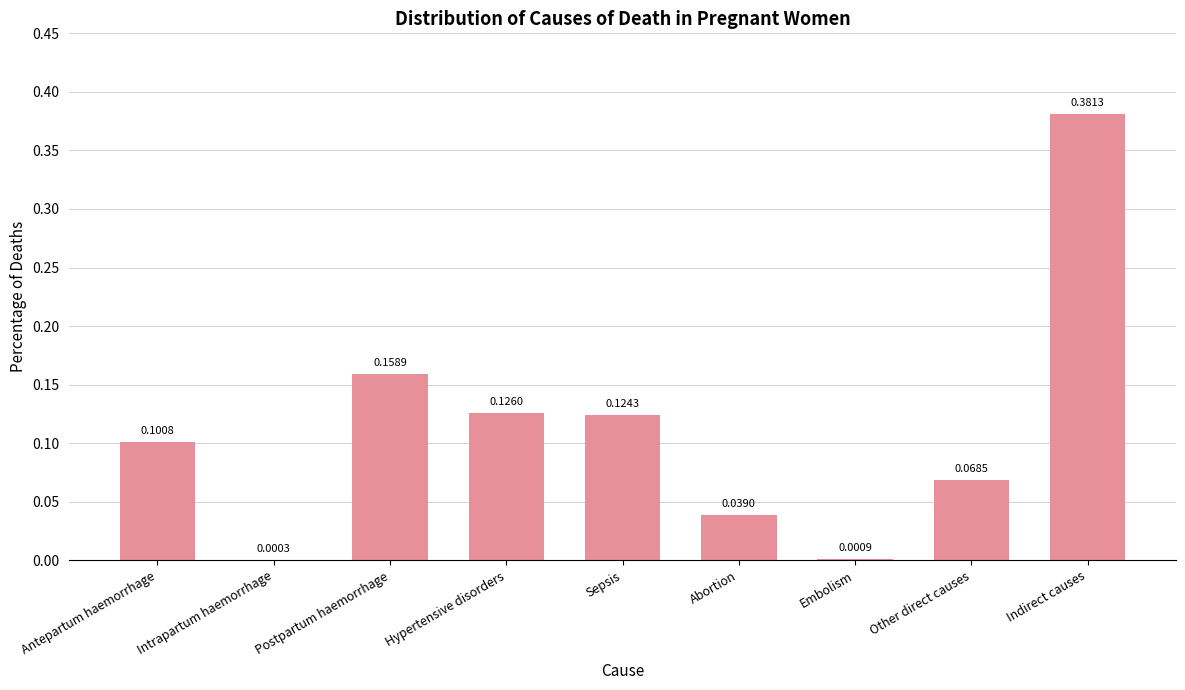

What is the change in value from Antepartum haemorrhage to Embolism?

-0.1